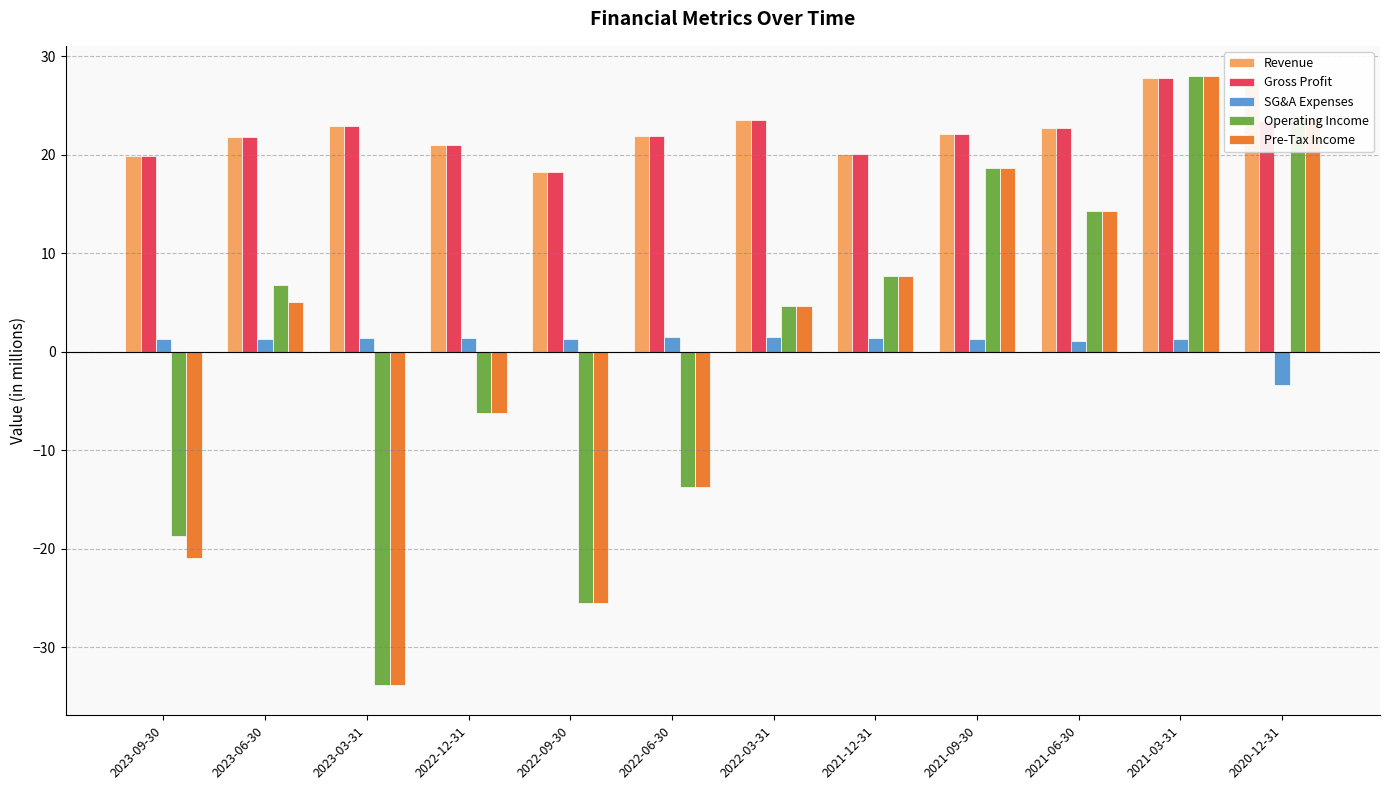

What is the highest value of the Gross Profit series?

27.8